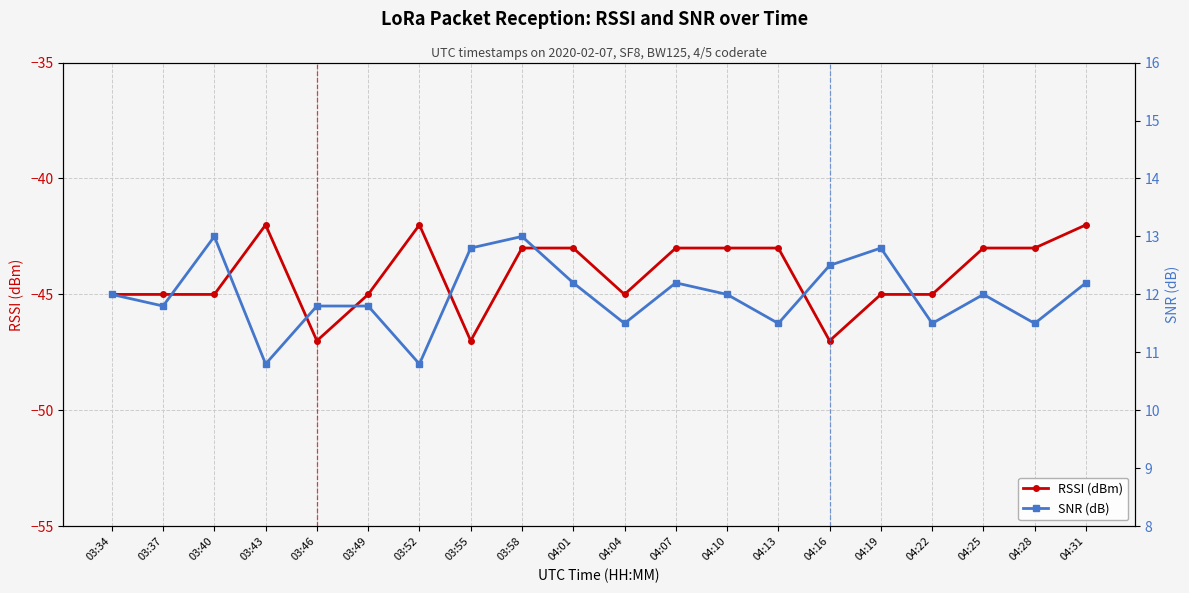

At which category does SNR (dB) reach its first local peak?

03:40